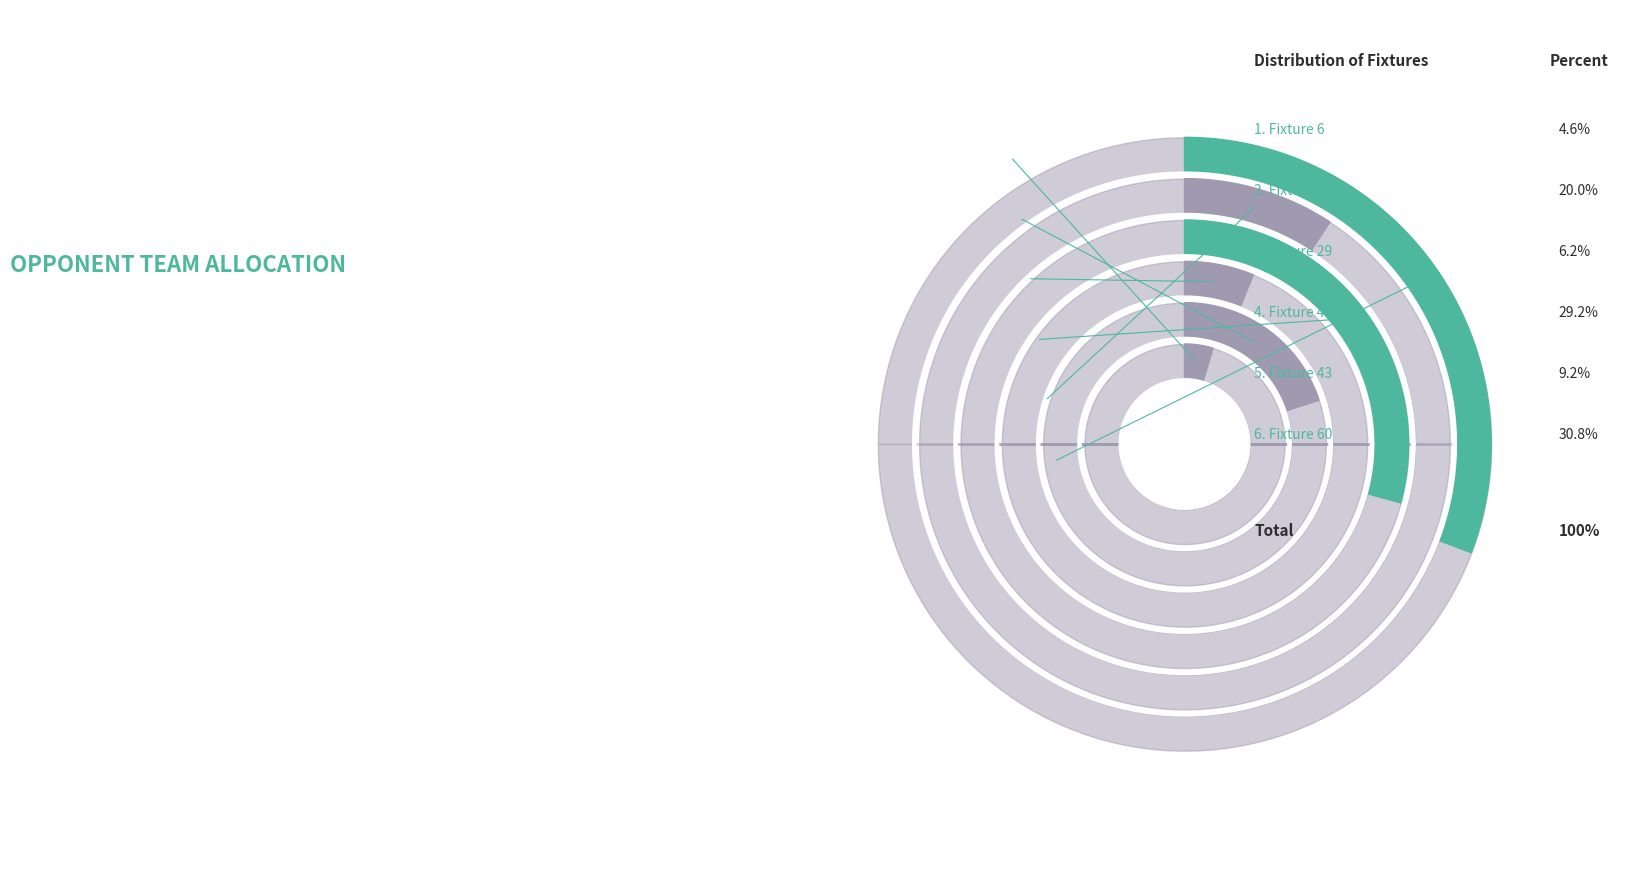

Does Fixture 43 represent more than half of the total?

No